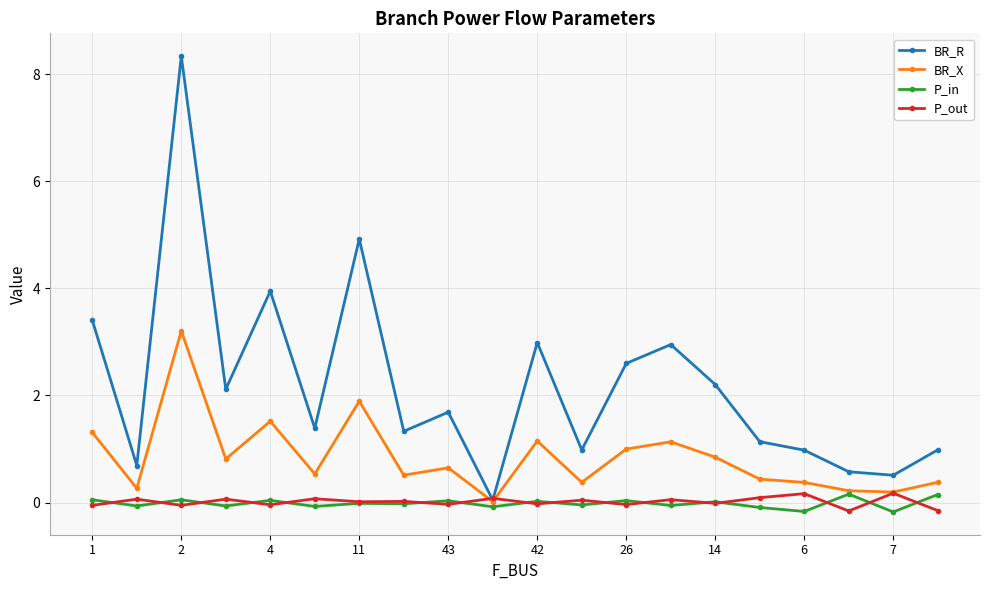

What is the maximum value shown in the chart?

8.3